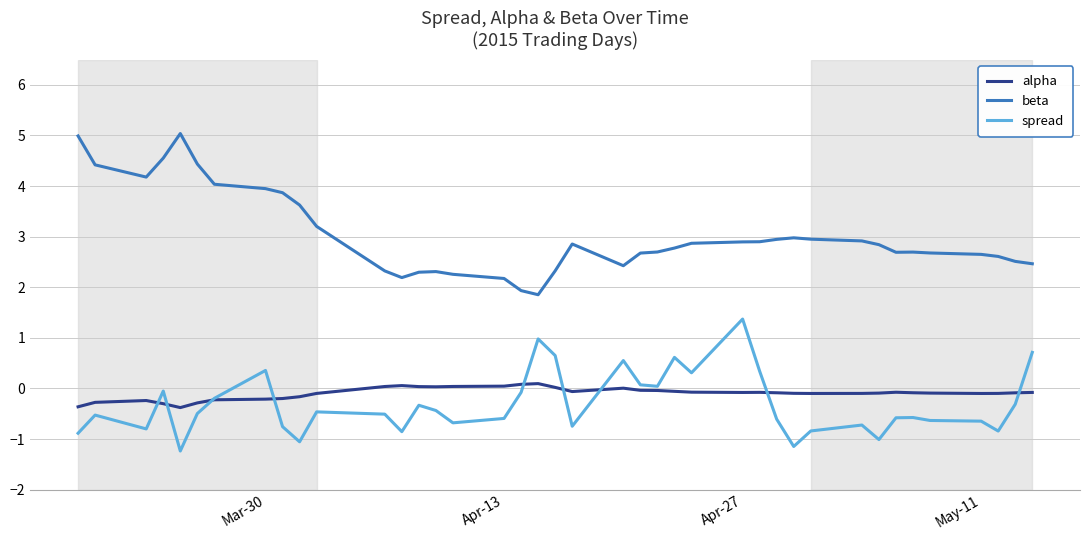

What is the difference between the maximum and minimum values in the beta series?

3.2